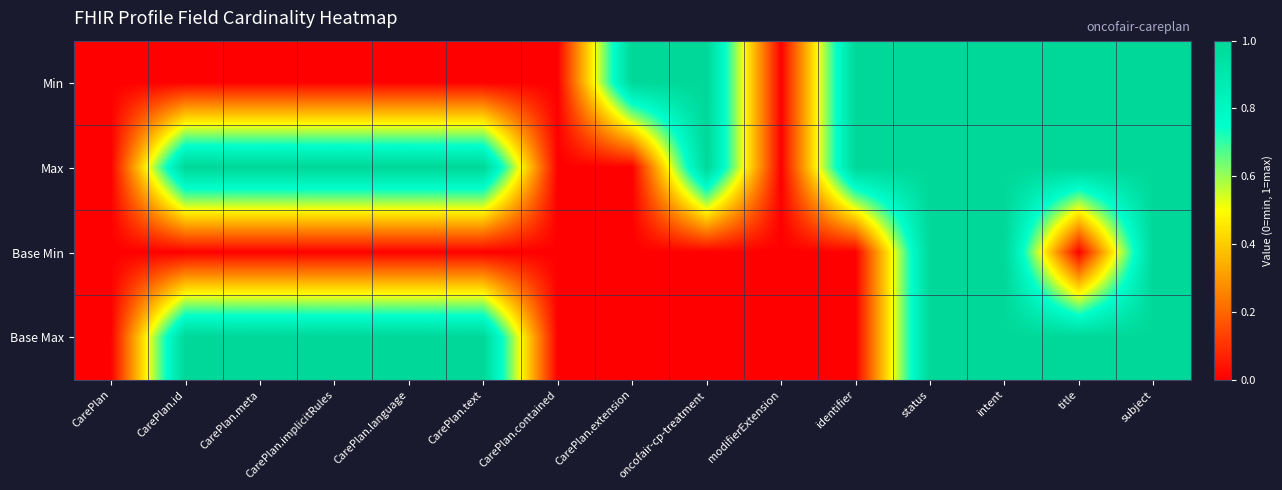

List the series in order of their overall mean, highest first.

Max, Base Max, Min, Base Min